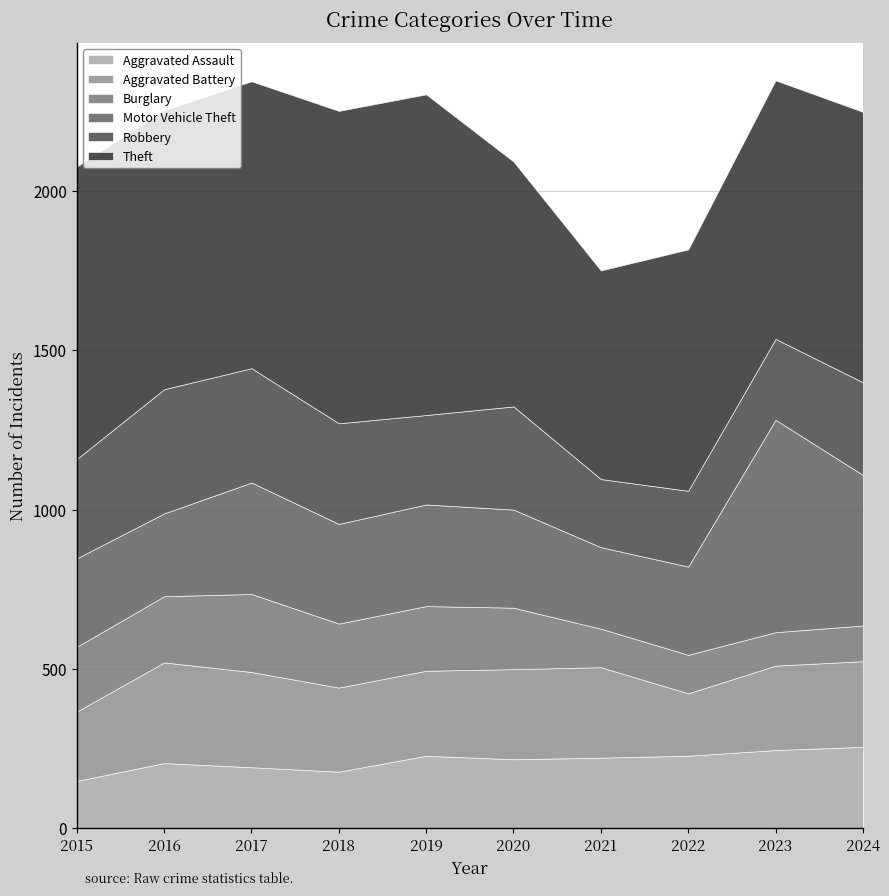

Which series has the widest spread of values?

Motor Vehicle Theft